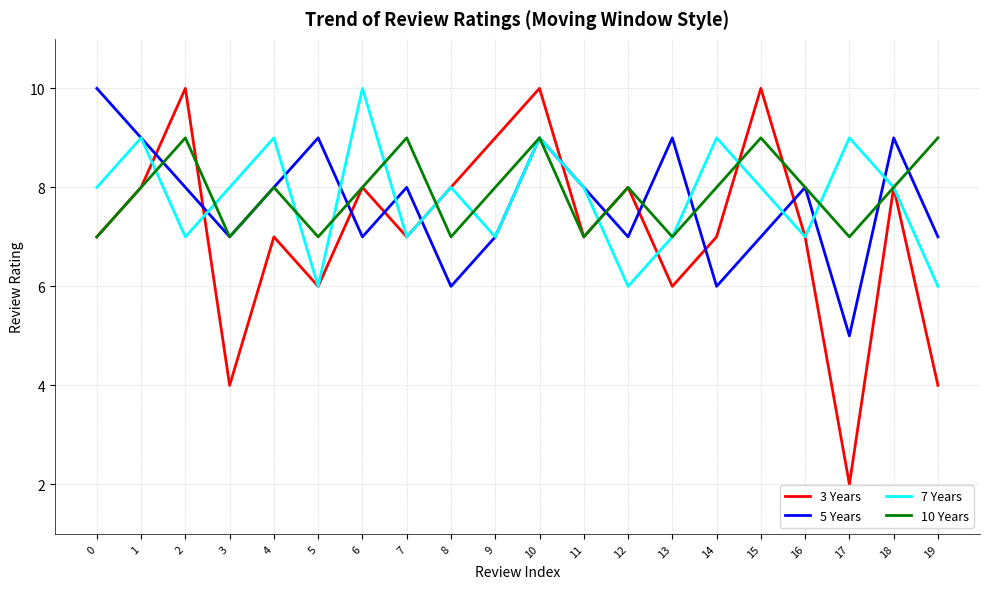

At how many categories does at least one series exceed 3?

20